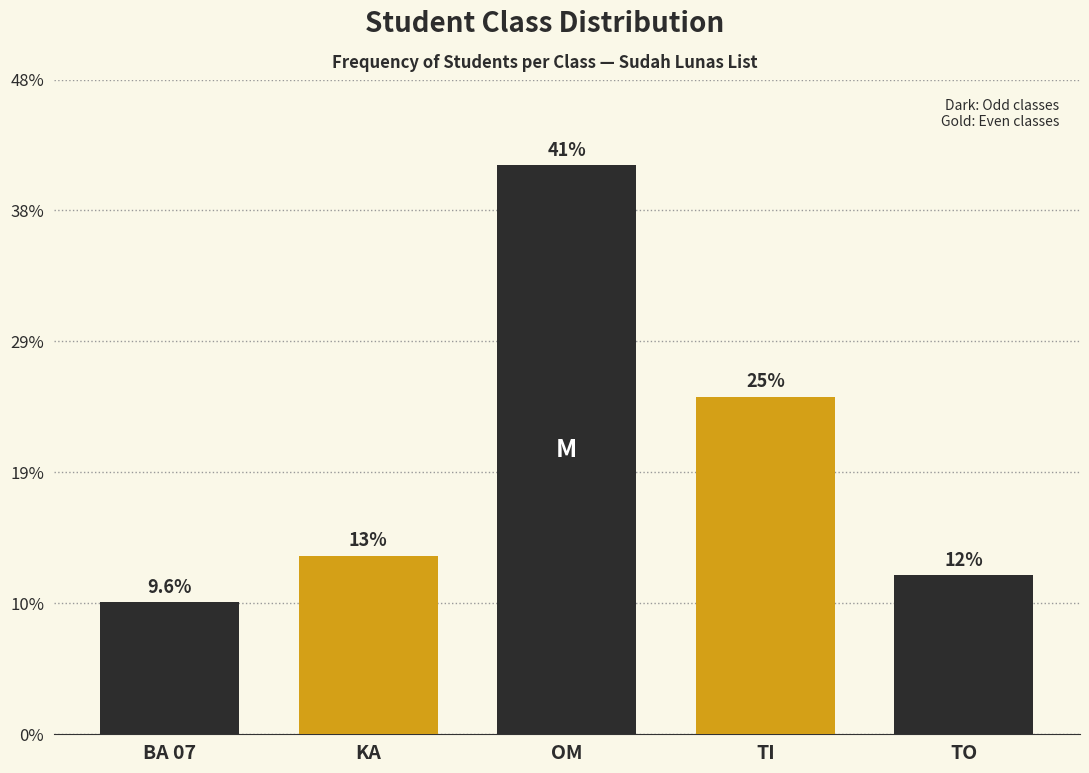

Does the chart contain any negative values?

No